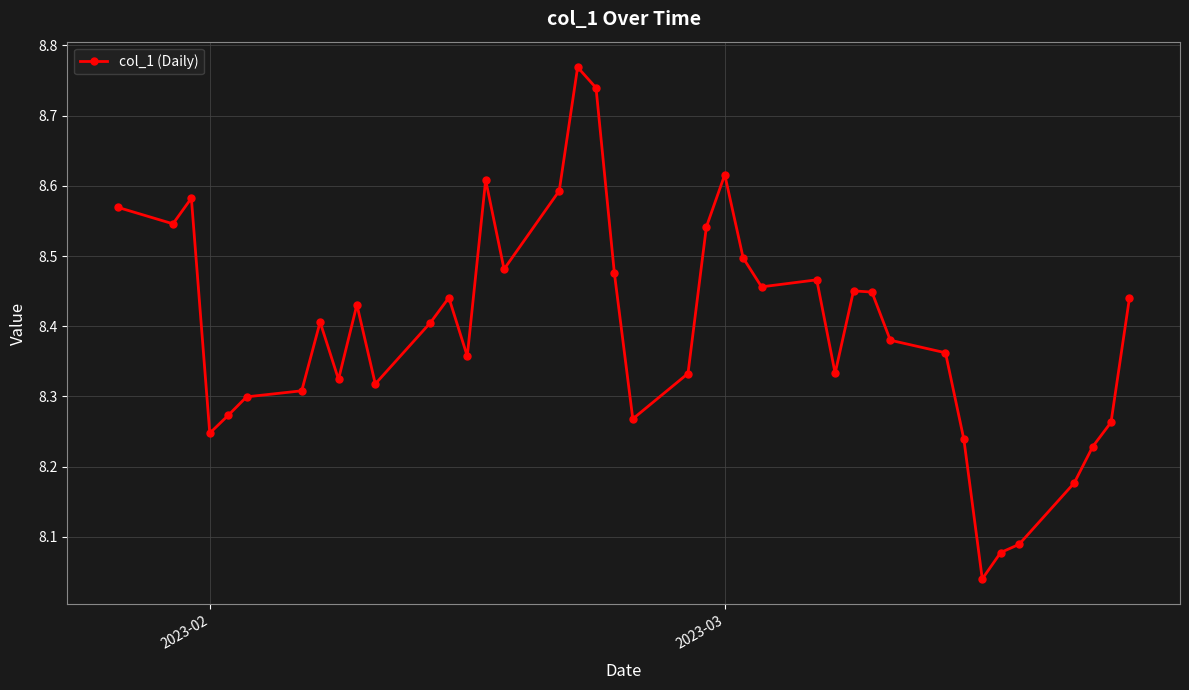

What is the sum of all values?

335.9